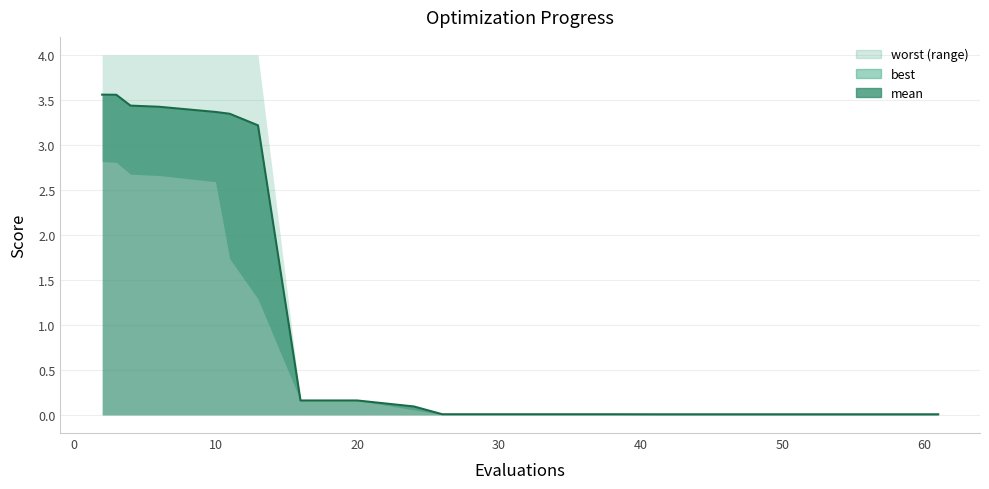

How many lines are shown in the chart?

3